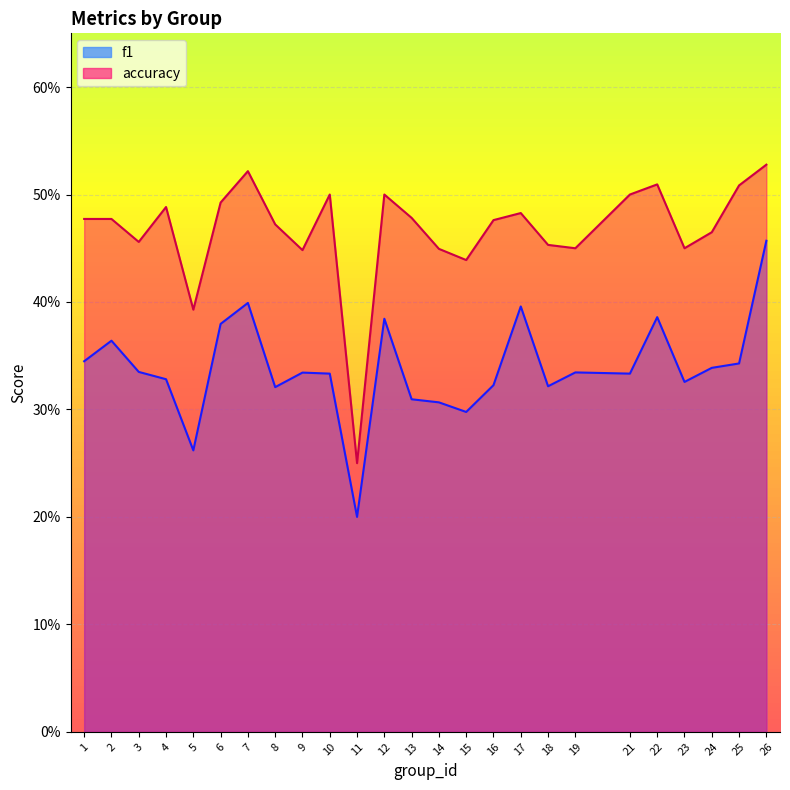

What is the difference between the maximum and minimum values in the f1 series?

0.3